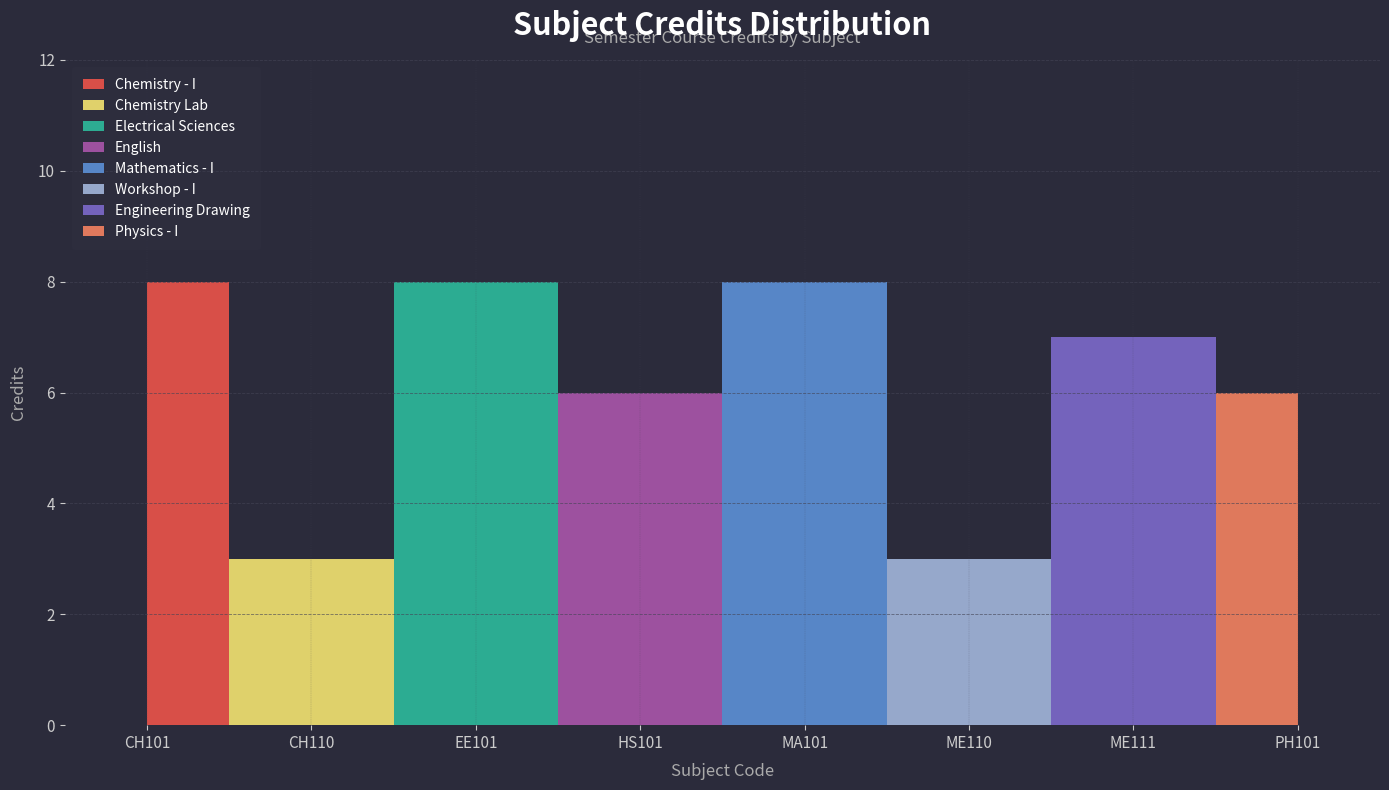

Rank the categories by value from highest to lowest.

CH101, EE101, MA101, ME111, HS101, PH101, CH110, ME110